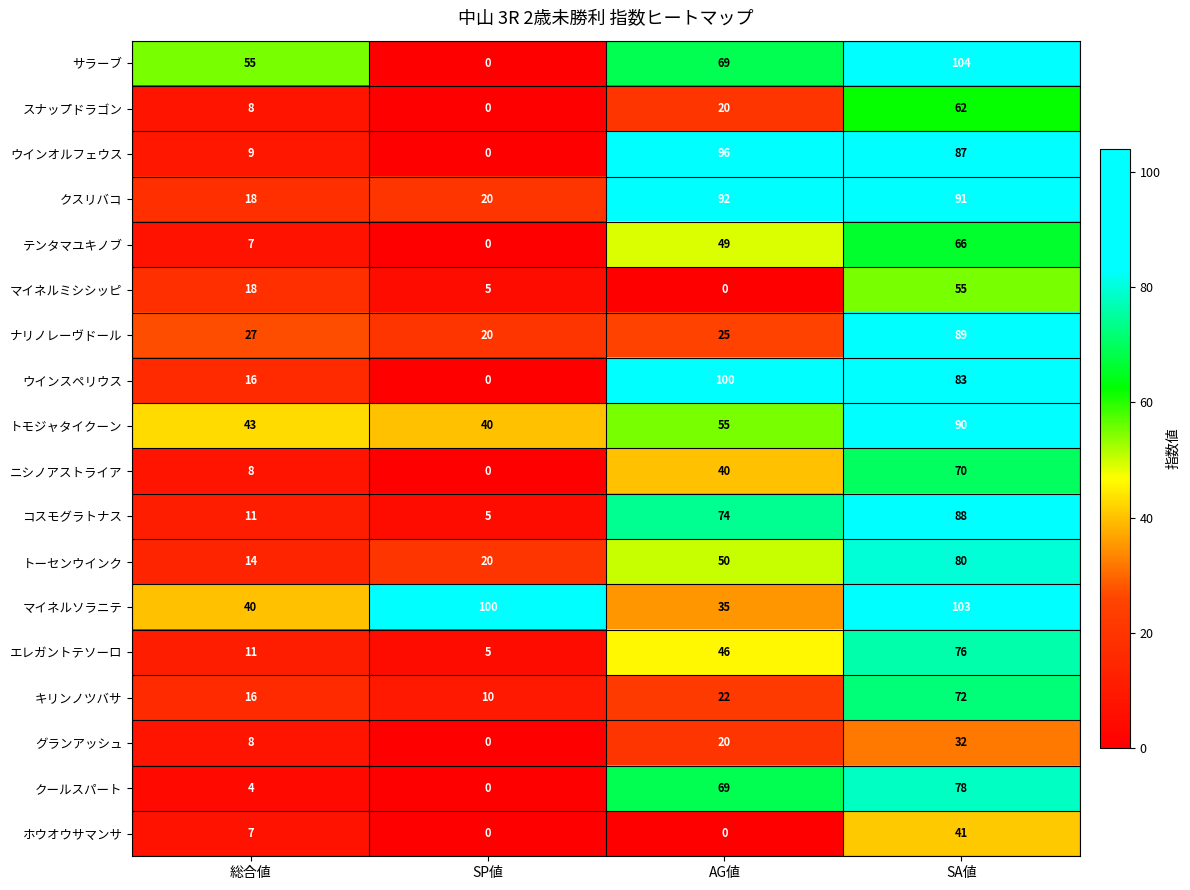

Rank the categories by クールスパート value from highest to lowest.

SA値, AG値, 総合値, SP値